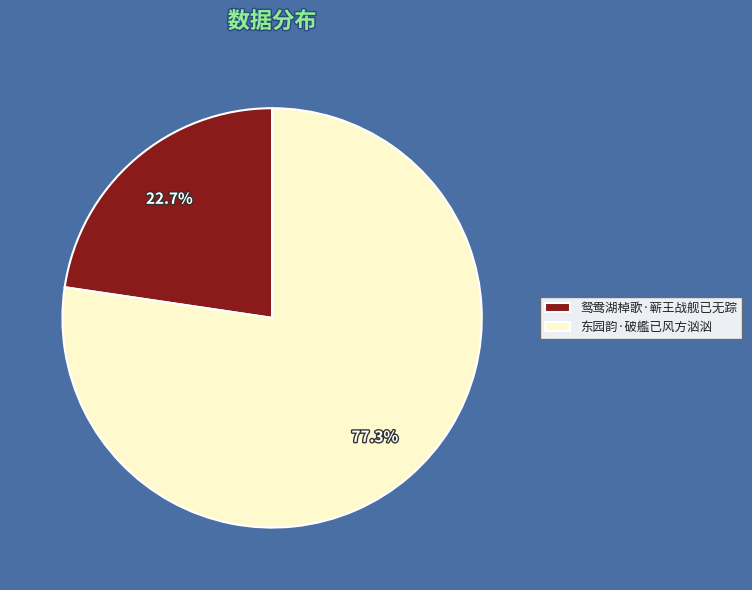

To the nearest percent, what is the average slice percentage?

50%